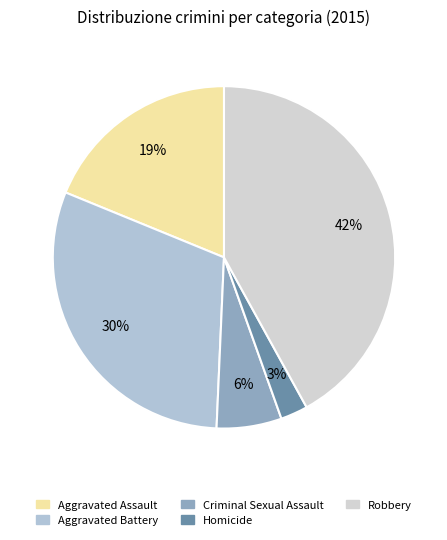

Count the number of slices in the pie.

5